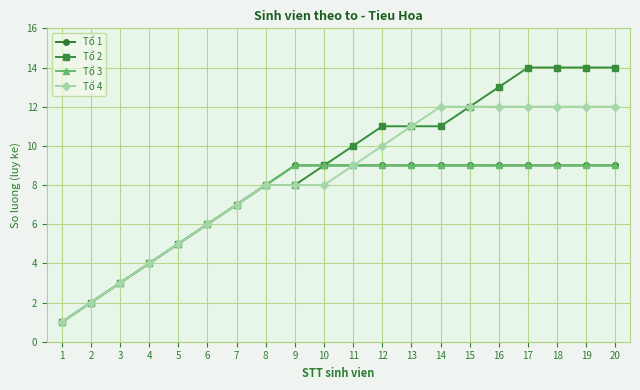

True or false: Tổ 3 and Tổ 2 intersect in this chart.

False